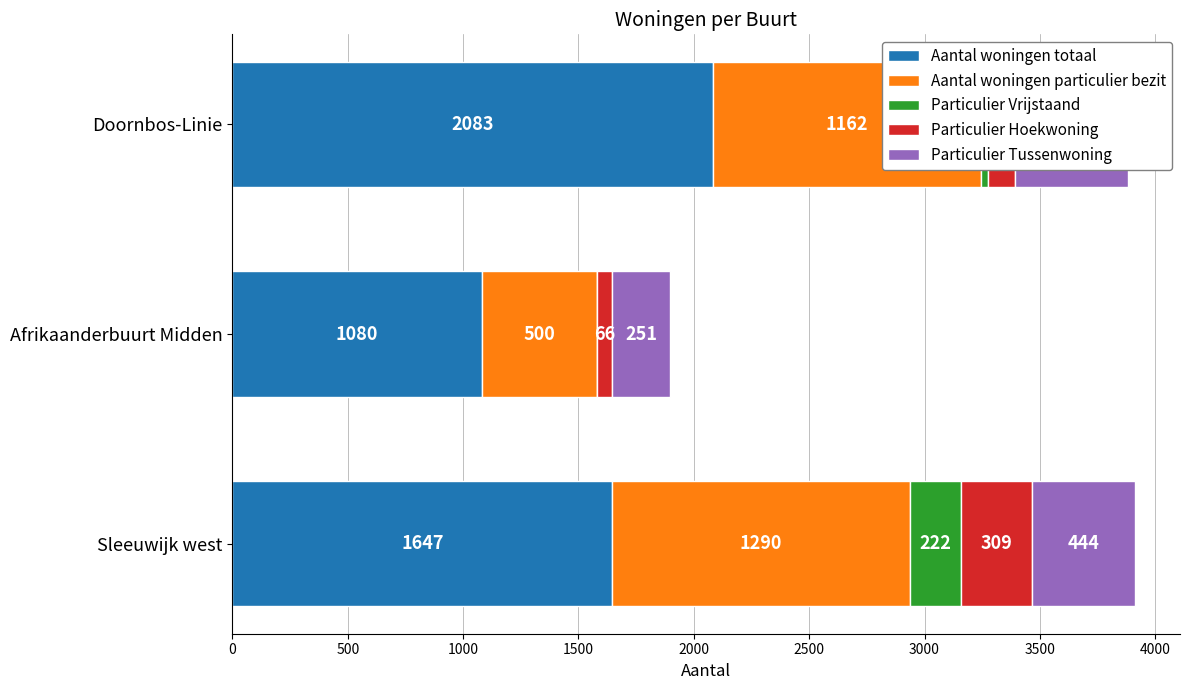

Is it true that Particulier Hoekwoning equals 193 at Doornbos-Linie?

False